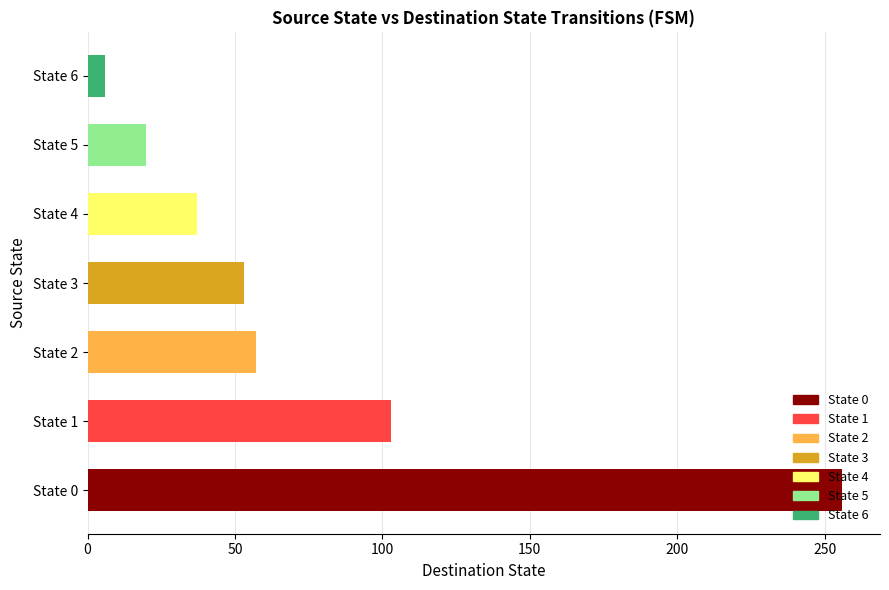

Is it true that the value at State 3 is 18?

False